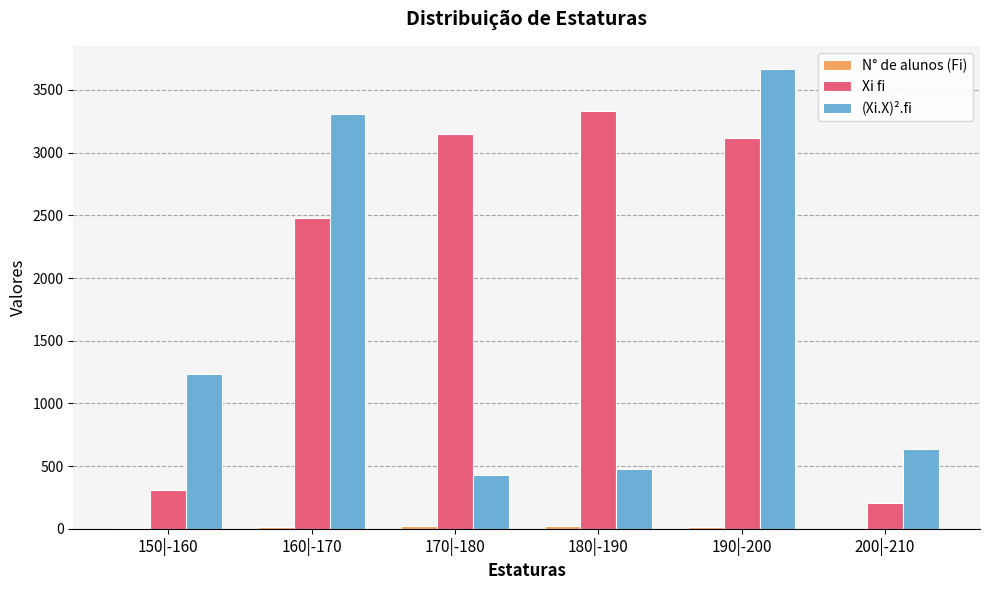

How many distinct data groups are displayed?

3